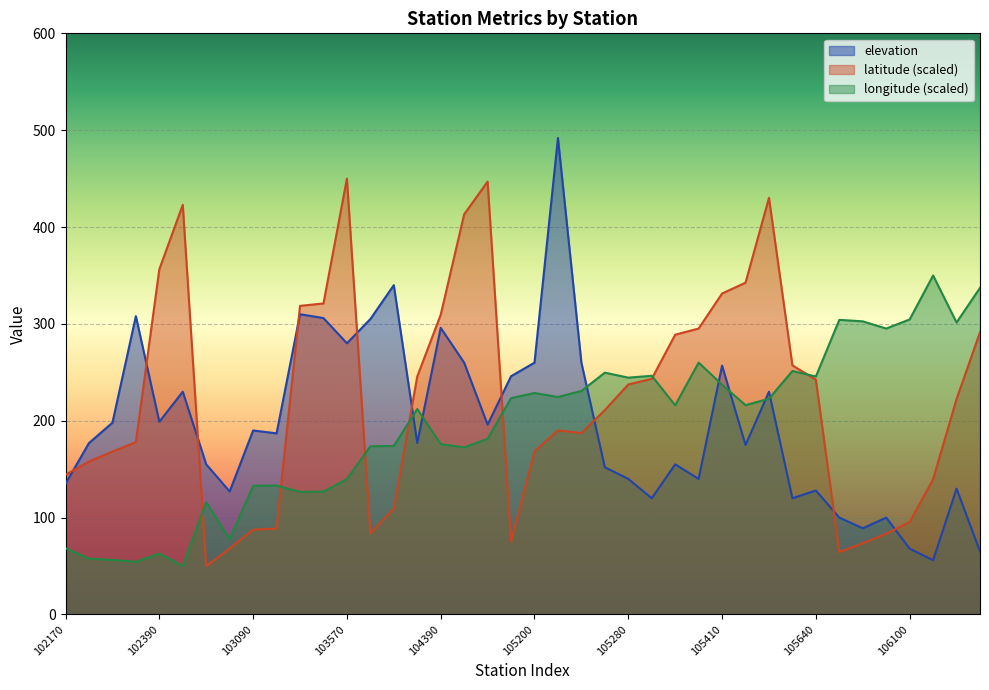

What is the maximum value shown in the chart?

492.0